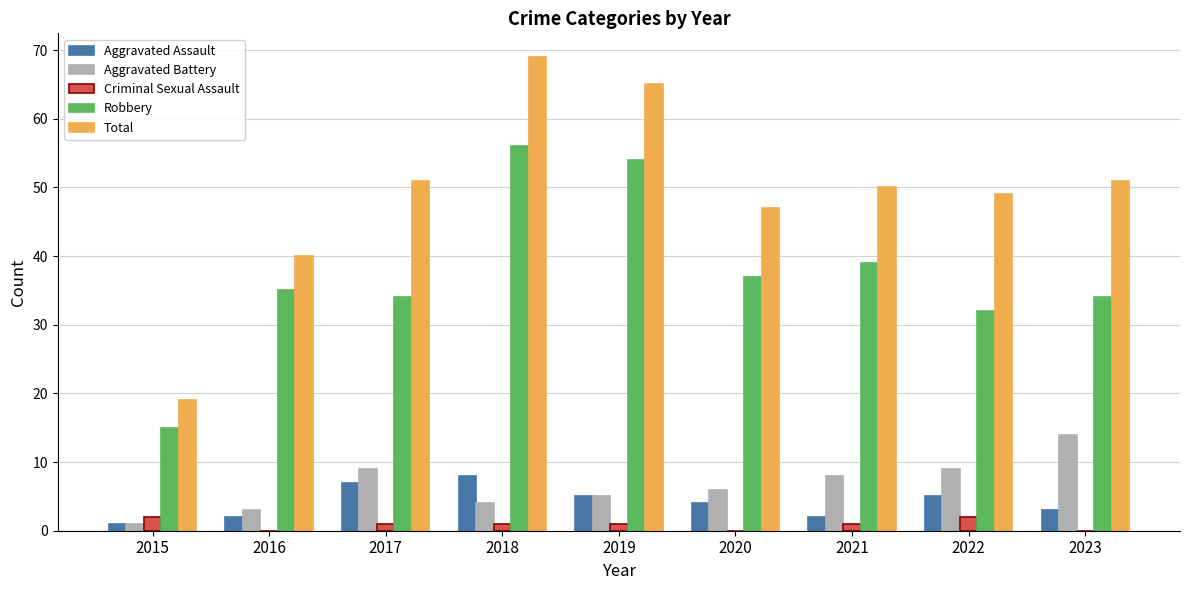

How many groups of bars are there?

9